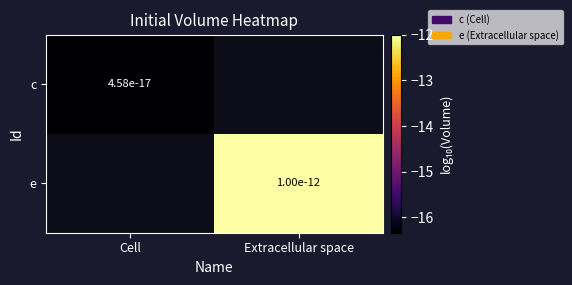

Is the value of c at Cell greater than the value of e at Extracellular space?

No